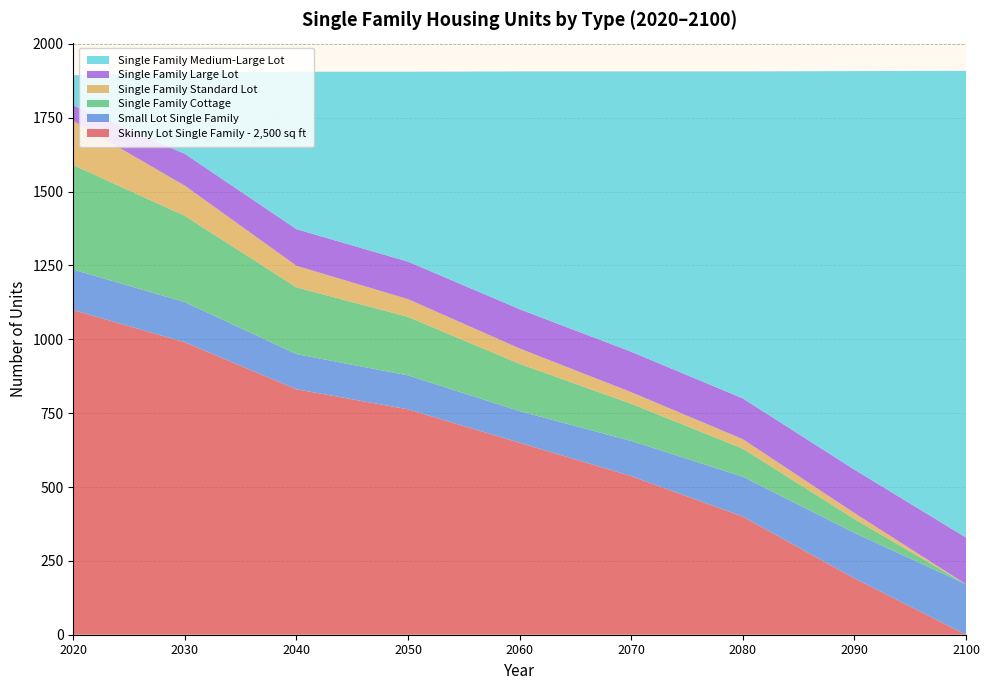

Reading left to right, extract all data points from this chart.

Skinny Lot Single Family - 2,500 sq ft: 2020=1099	2030=990	2040=831	2050=763	2060=650	2070=537	2080=400	2090=191	2100=0
Small Lot Single Family: 2020=137	2030=136	2040=119	2050=115	2060=107	2070=119	2080=135	2090=154	2100=171
Single Family Cottage: 2020=354	2030=292	2040=226	2050=198	2060=160	2070=126	2080=95	2090=47	2100=0
Single Family Standard Lot: 2020=149	2030=102	2040=73	2050=60	2060=52	2070=39	2080=32	2090=20	2100=0
Single Family Large Lot: 2020=53	2030=108	2040=124	2050=127	2060=133	2070=137	2080=138	2090=147	2100=158
Single Family Medium-Large Lot: 2020=102	2030=275	2040=533	2050=643	2060=805	2070=949	2080=1107	2090=1349	2100=1580